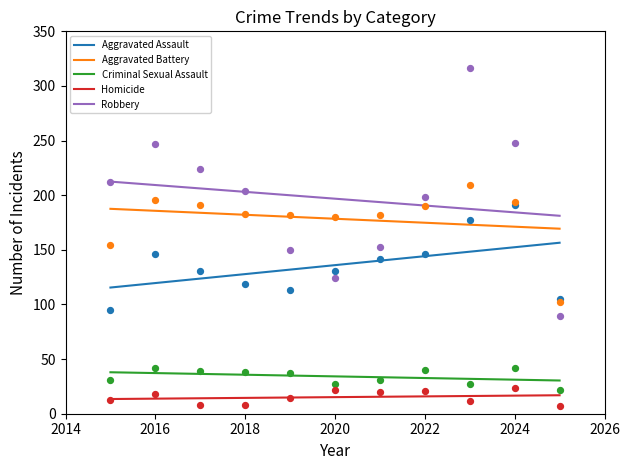

What is the total value across all series at 2019?

496